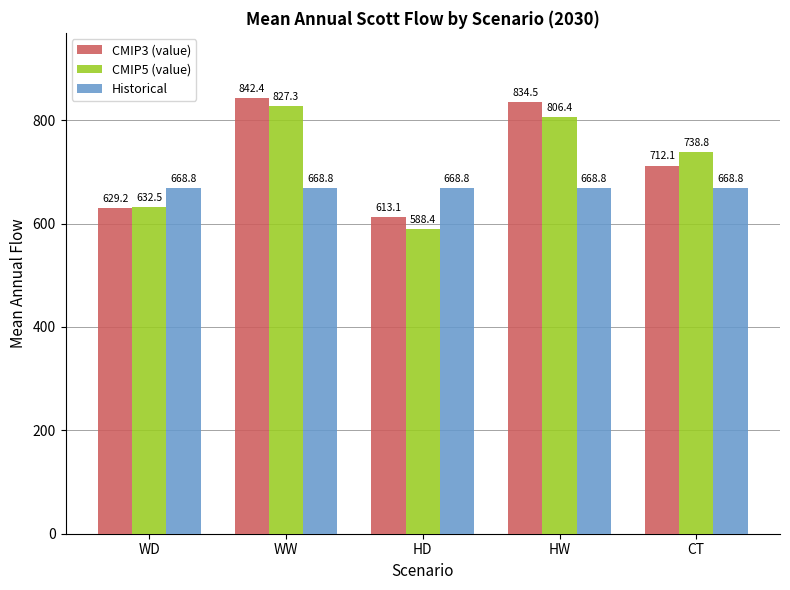

What is the difference between the maximum and minimum values in the CMIP3 (value) series?

229.3